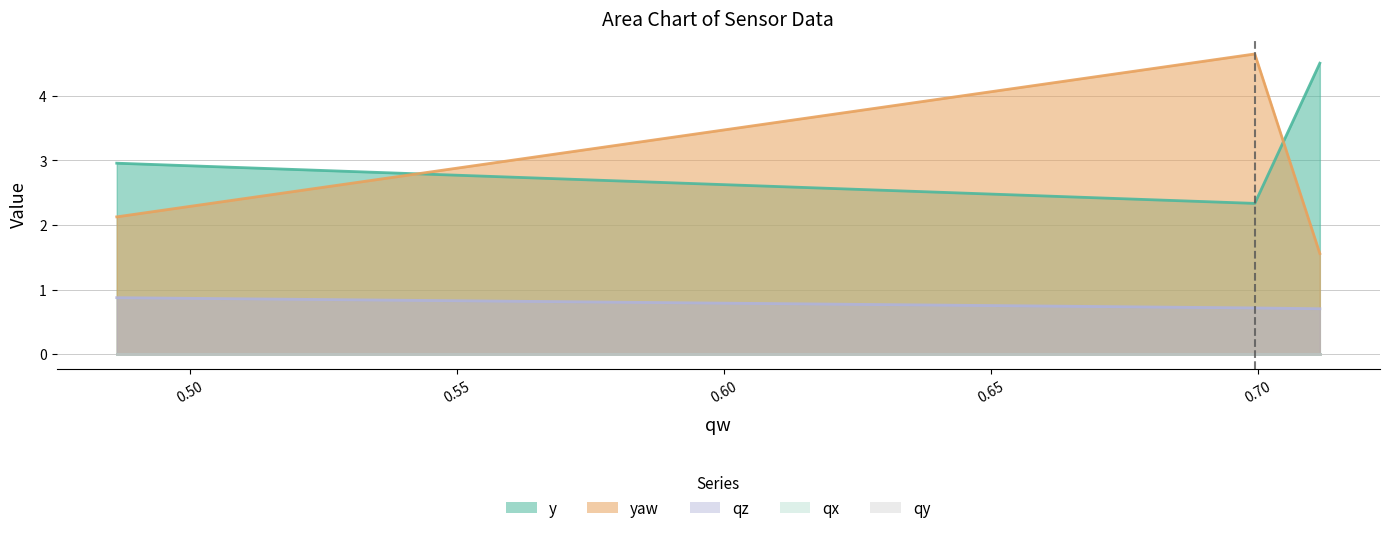

What is the difference between the qz values at 0.7116828144915247 and 0.4861821024354529?

0.2